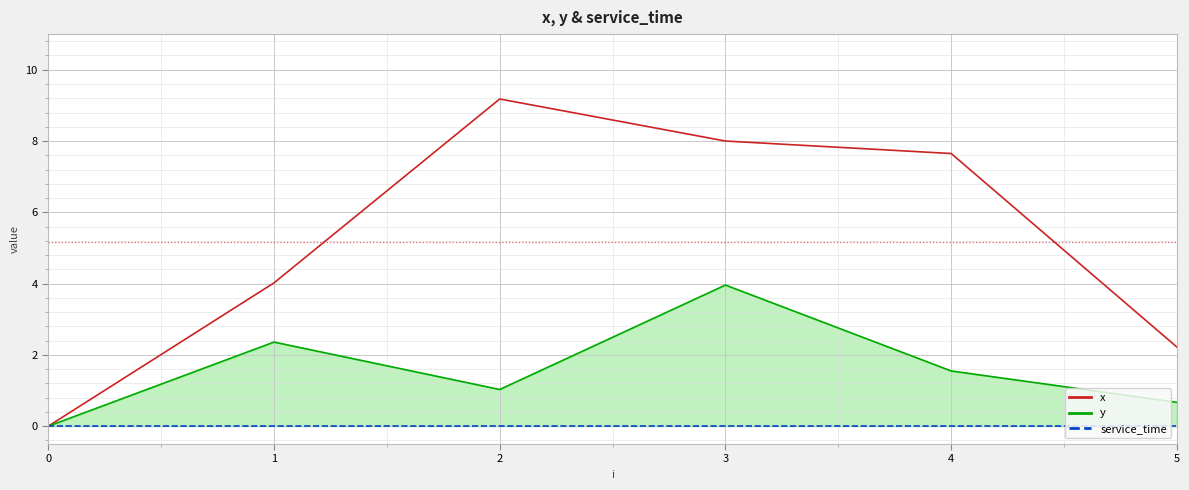

Which series has the largest total across all categories?

x